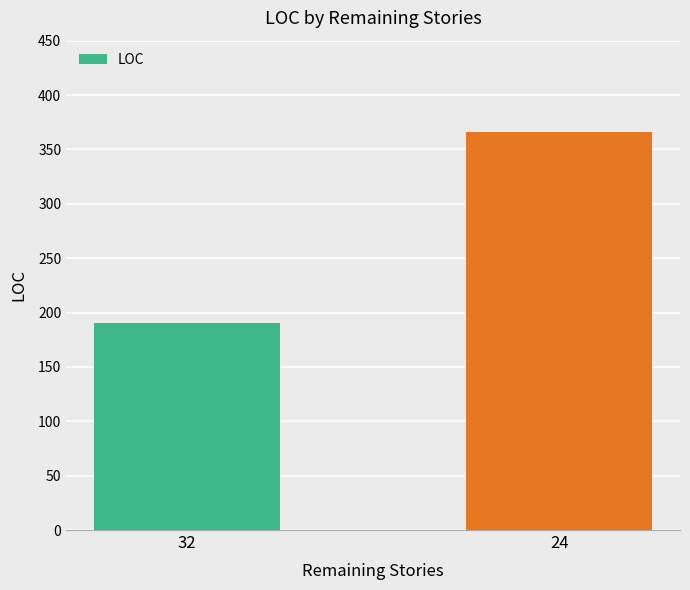

Rank the categories by value from lowest to highest.

32, 24